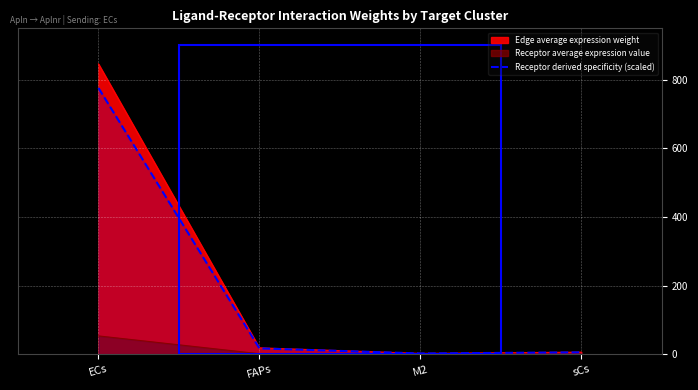

What is the value of the 2nd point from the left?

16.7